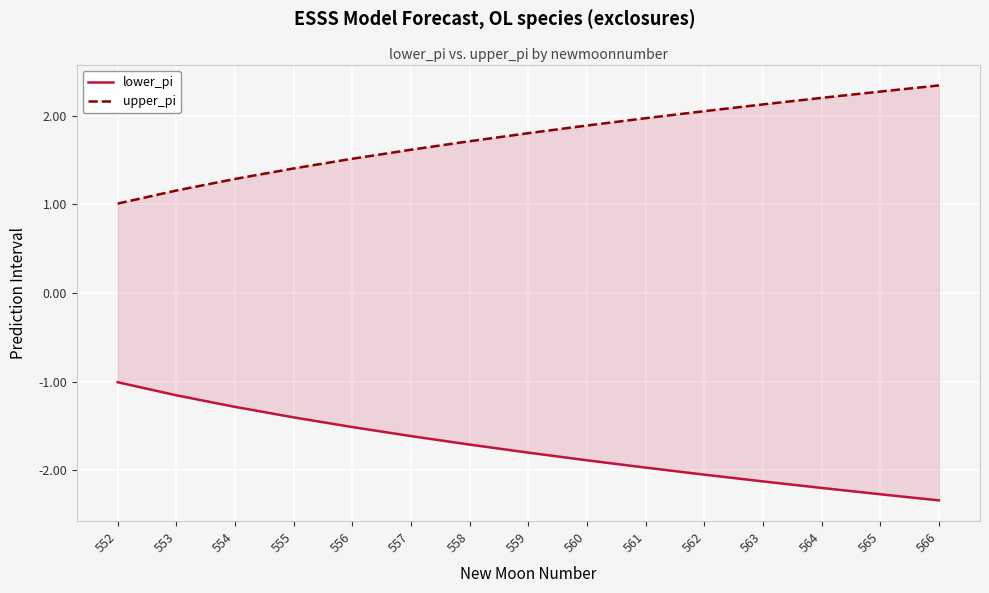

True or false: lower_pi has more than 0 points higher than both neighbors.

False